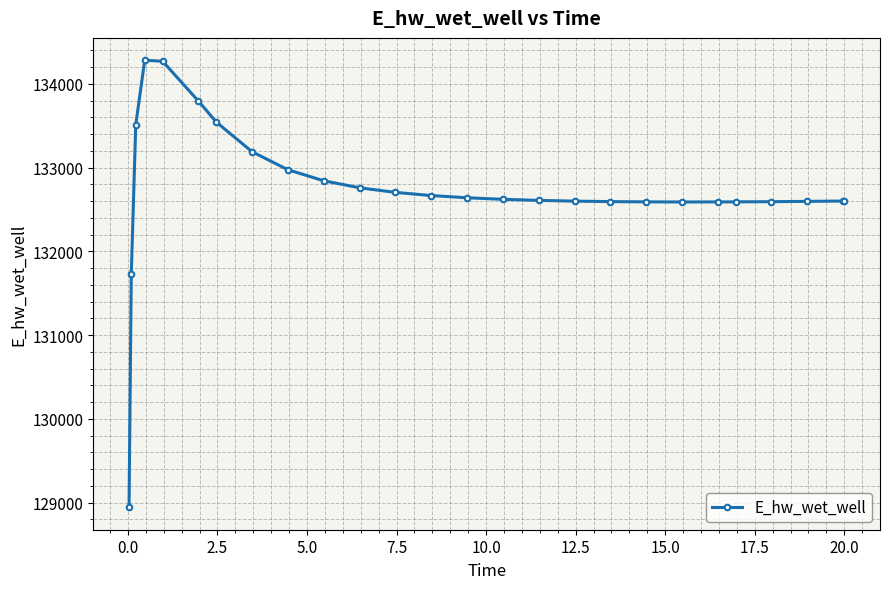

What is the value of the 11th point from the left?

132759.8